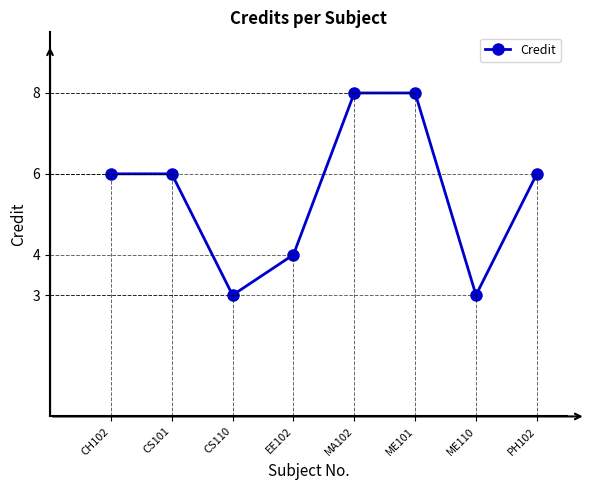

What is the difference between the maximum and minimum values?

5